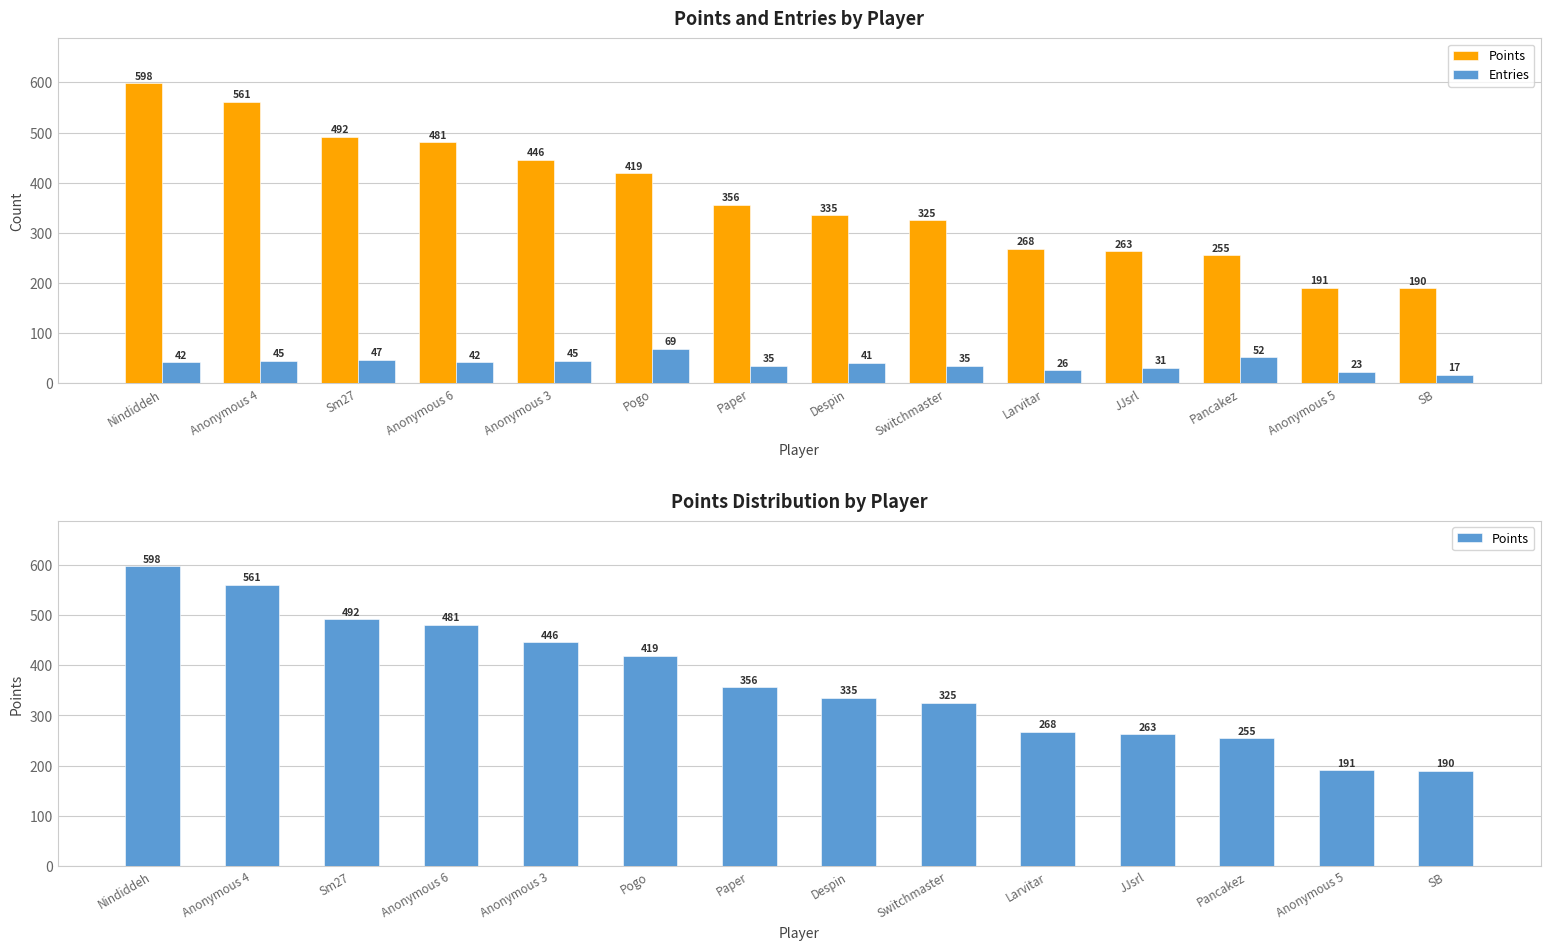

What is the lowest value of the Entries series?

17